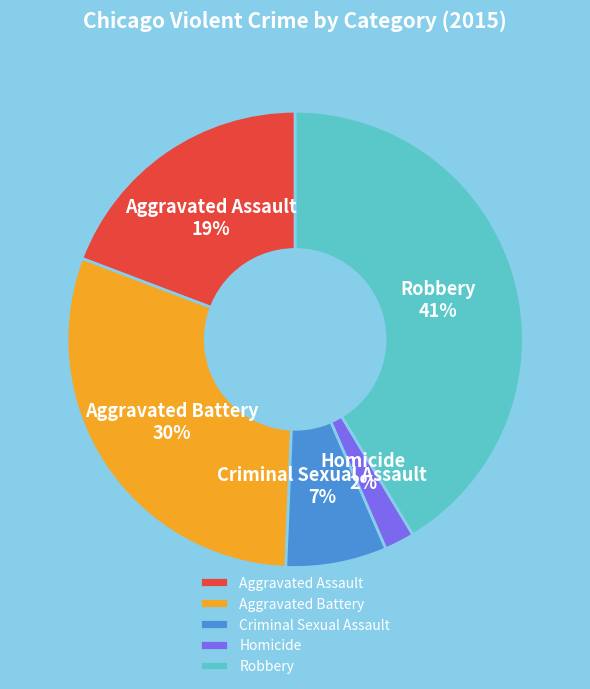

To the nearest percent, what is the combined percentage of Robbery and Aggravated Assault?

61%